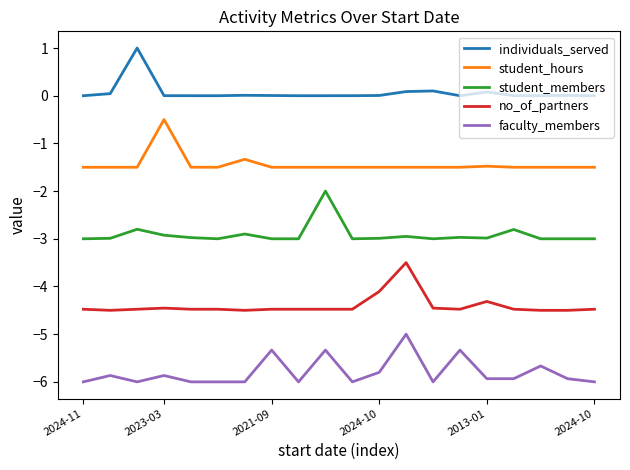

What is the highest value of the faculty_members series?

-5.0